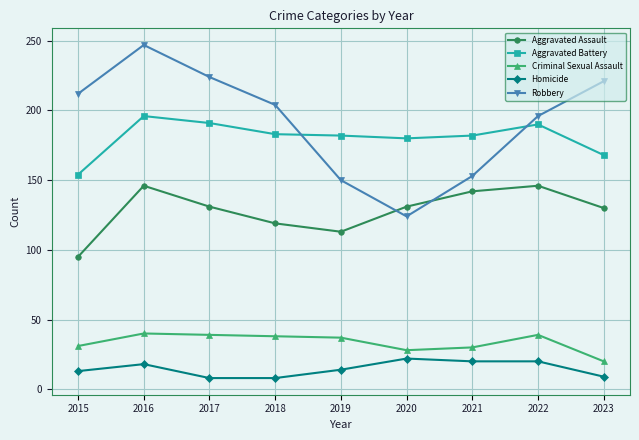

What are all the series names shown in the legend?

Aggravated Assault, Aggravated Battery, Criminal Sexual Assault, Homicide, Robbery